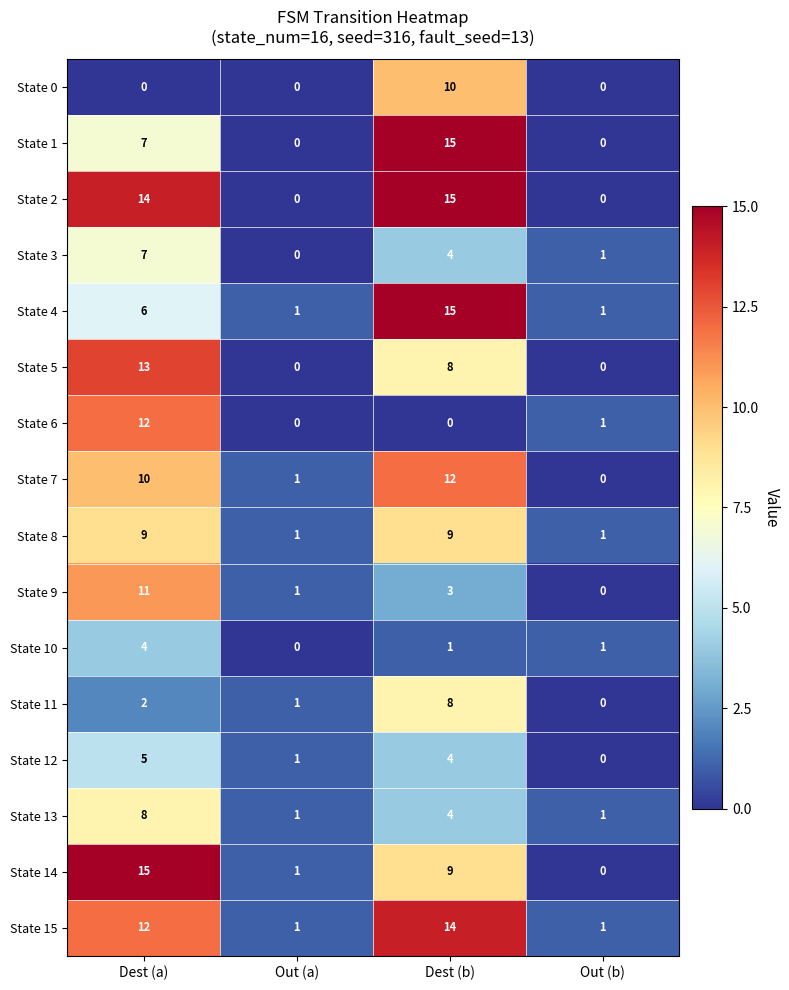

List the labels in order of State 7 value, smallest first.

Out (b), Out (a), Dest (a), Dest (b)